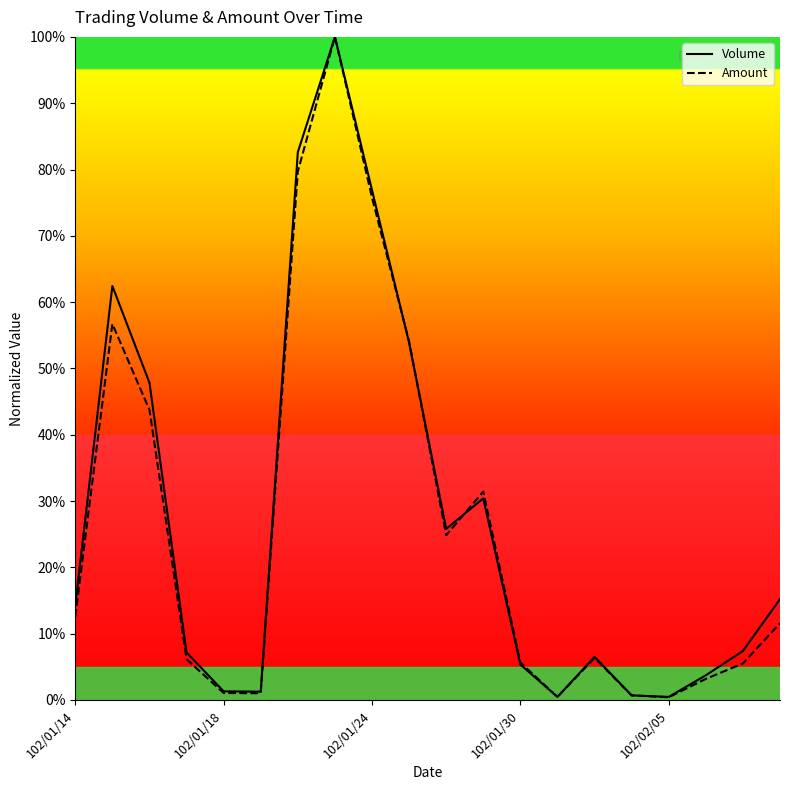

Between 102/01/24 and 102/01/30, which series saw the biggest shift?

Volume